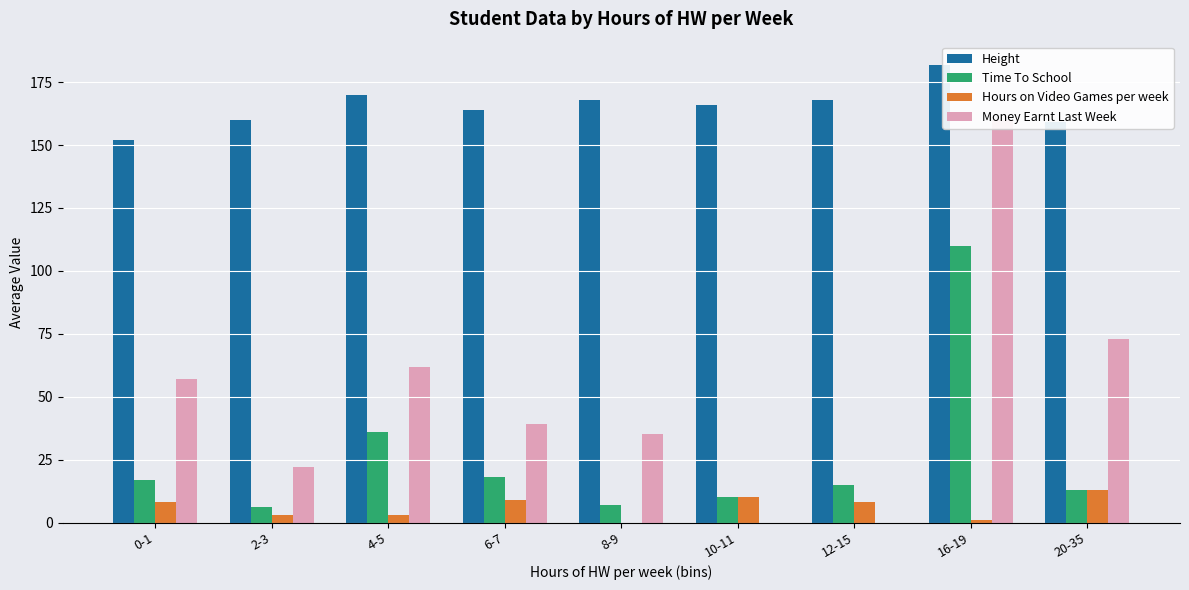

Which series has the largest total across all categories?

Height